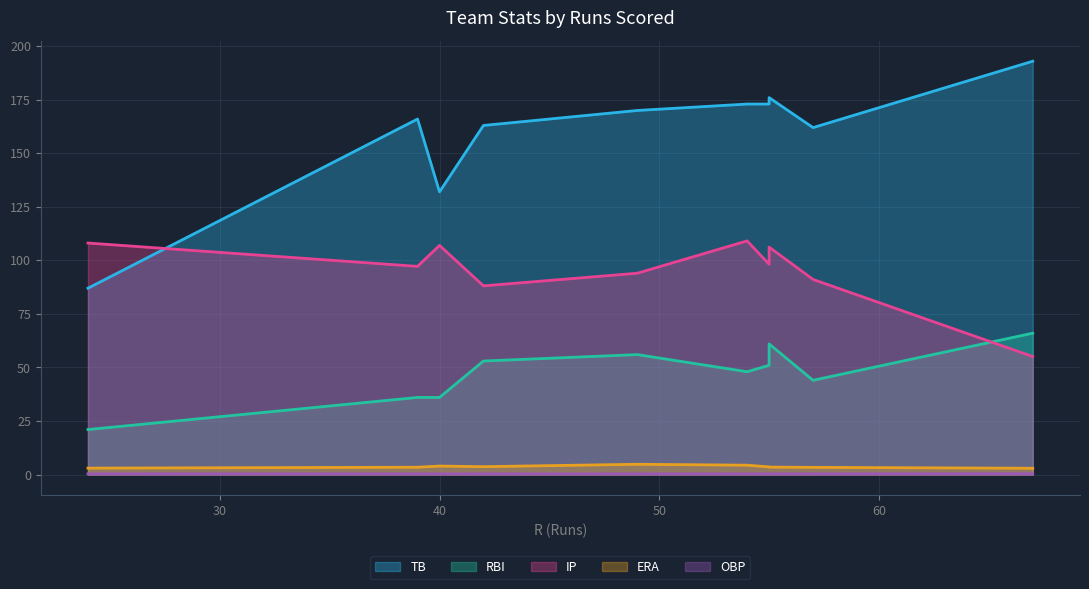

Is the value of OBP at 39 greater than the value of TB at 24?

No